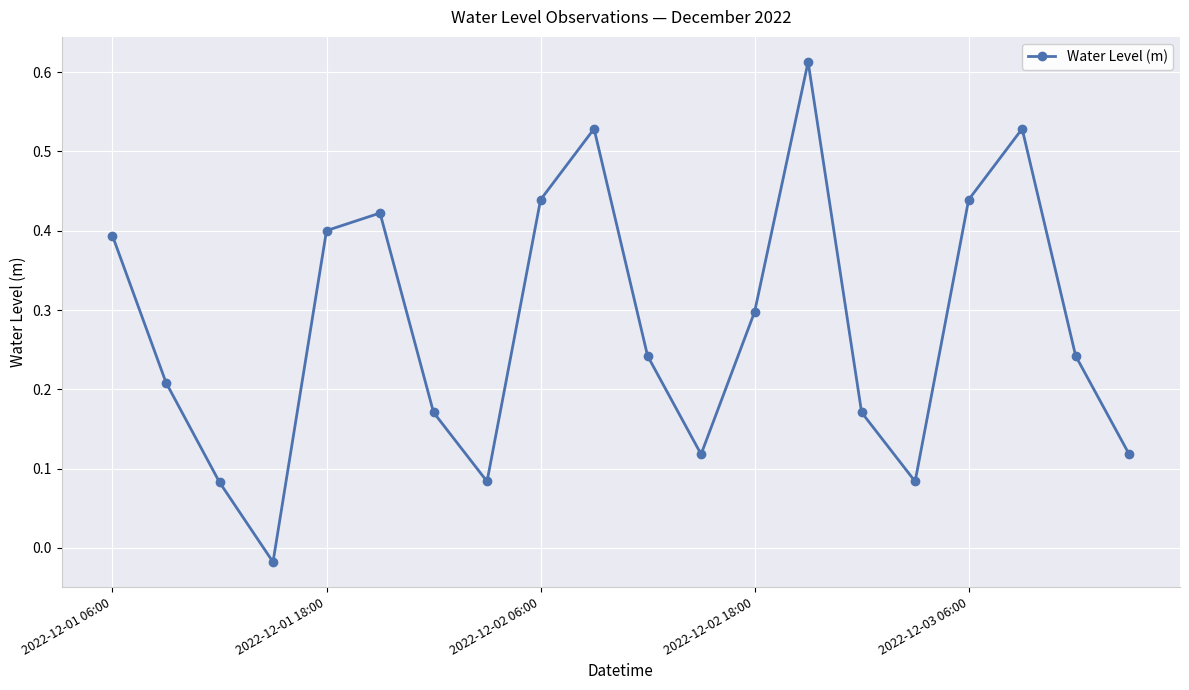

What is the average value?

0.3